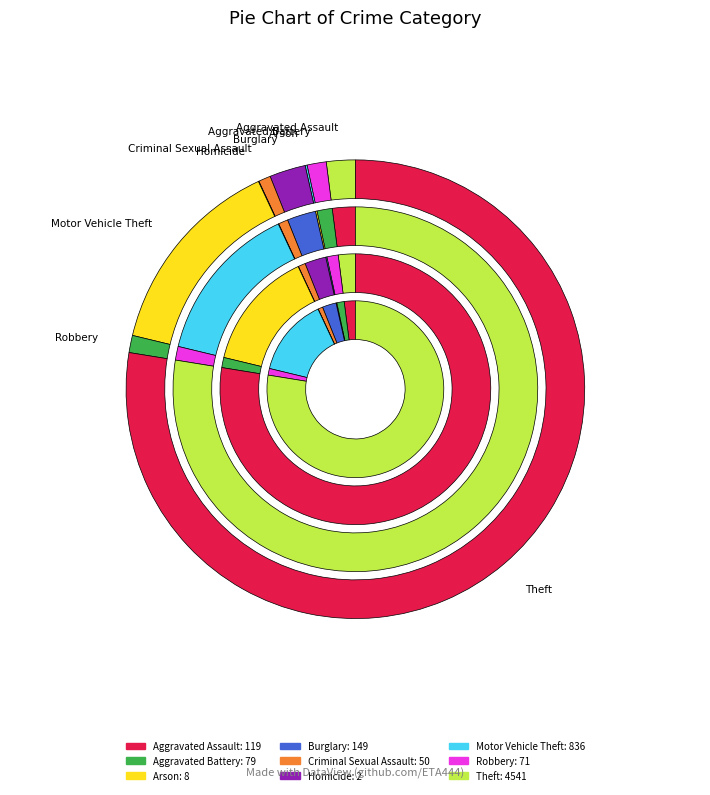

Which category has the biggest portion of the pie?

Theft